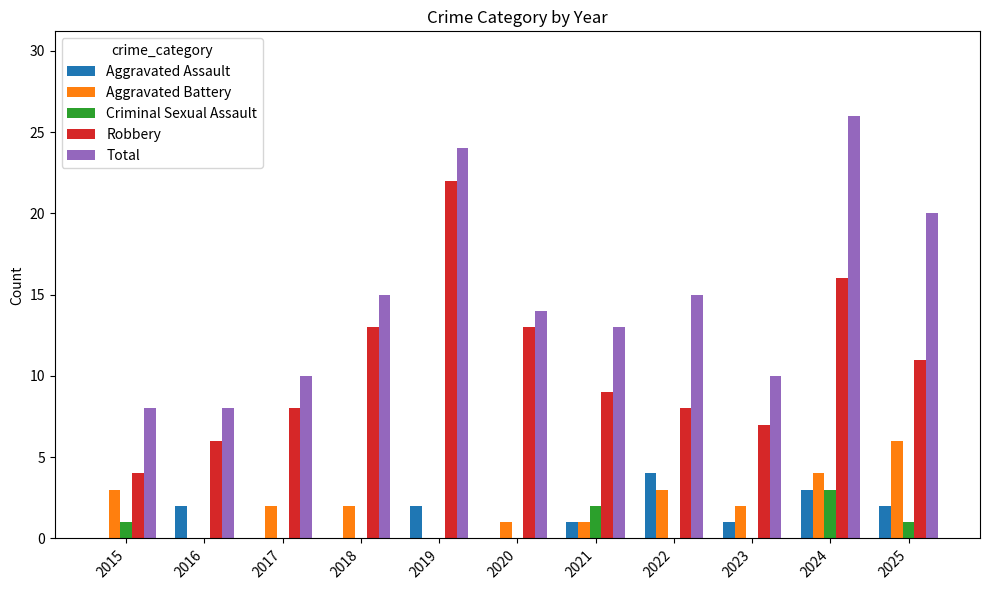

At which label does Robbery reach its peak?

2019